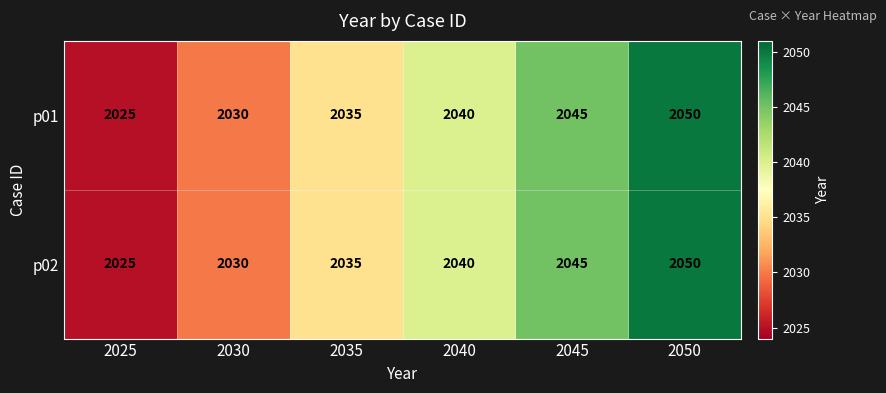

What is the sum of all p02 values?

12225